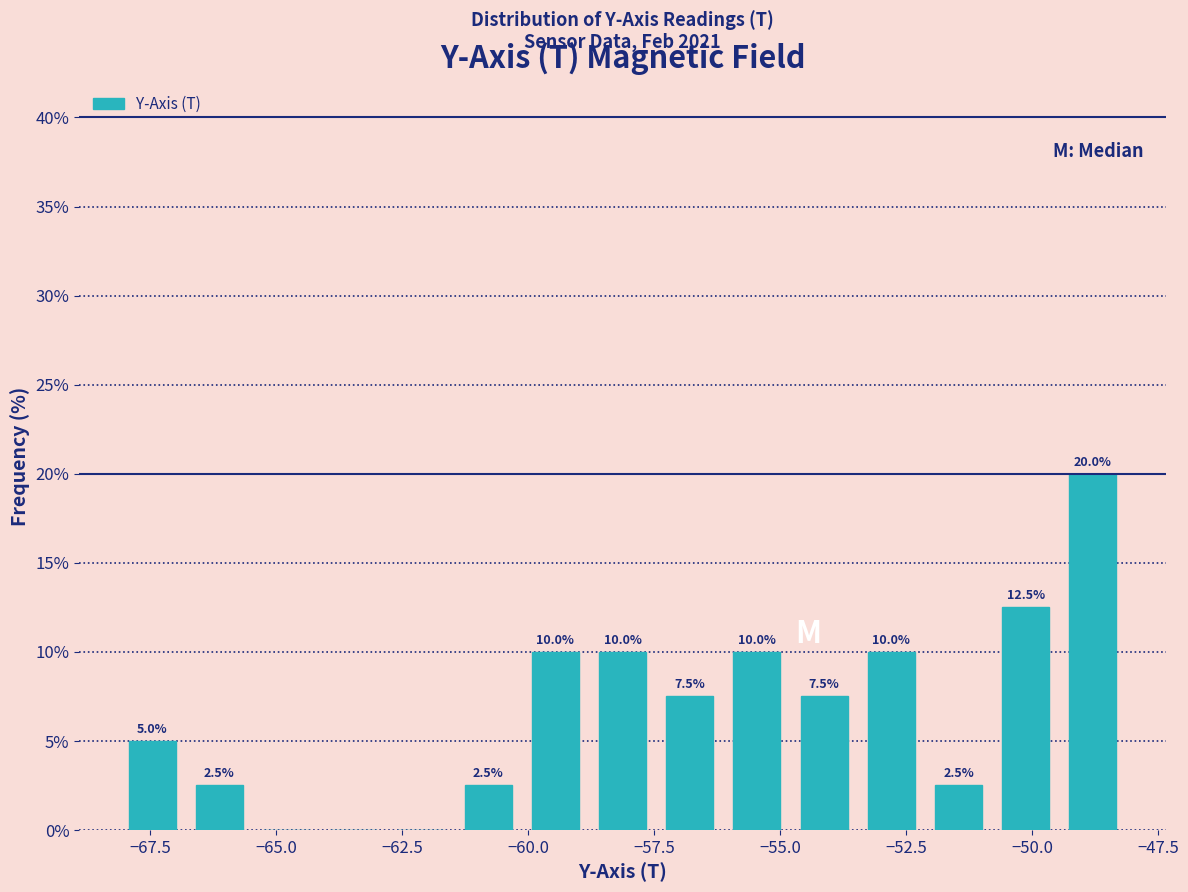

Read against the x-axis, roughly where is the centre of the tallest bar?

-49.0